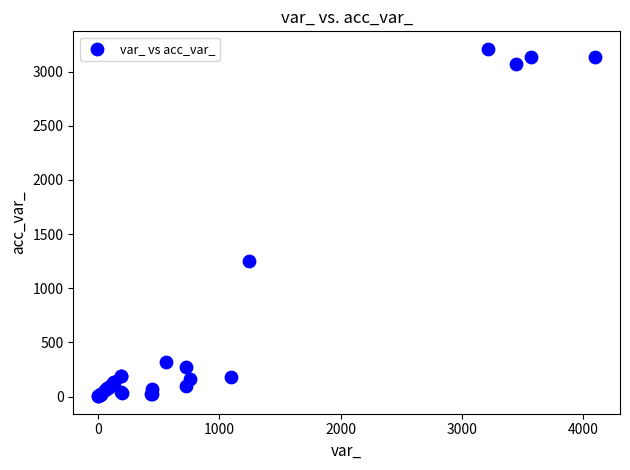

What Y value in the scatter plot is closest to 1607?

1248